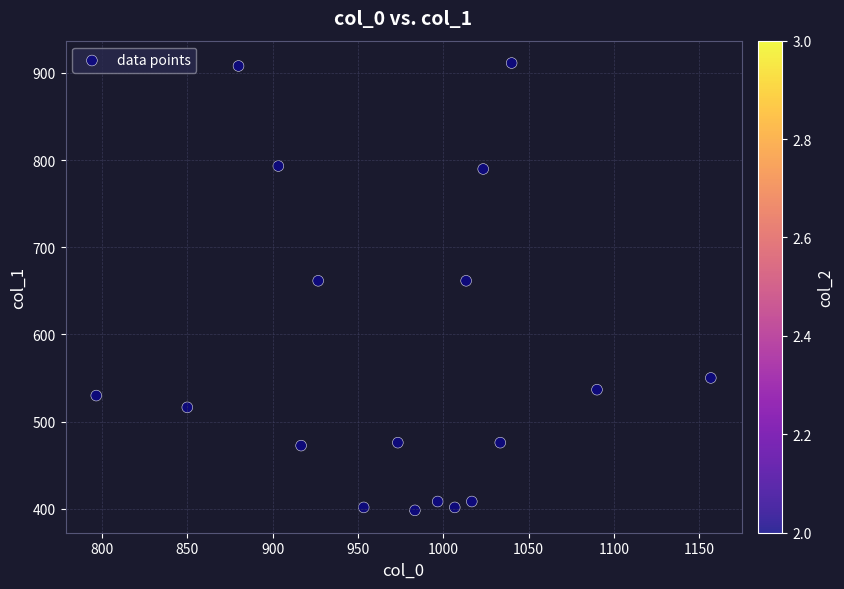

What is the range of Y values (max minus min)?

513.0